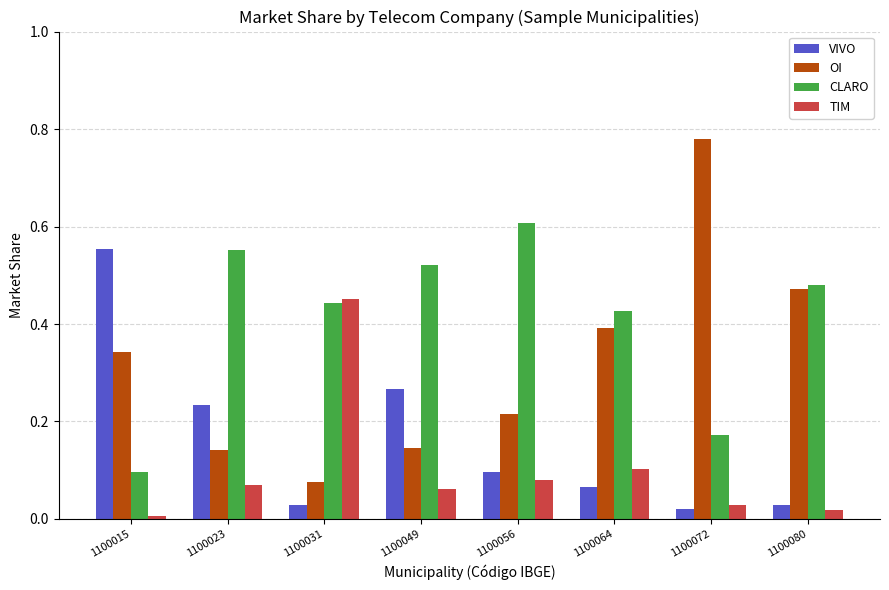

At which label does OI reach its minimum?

1100031